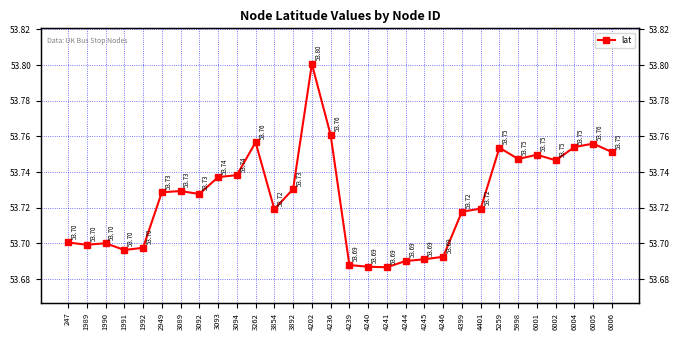

Which has a higher value, 6005 or 5259?

6005